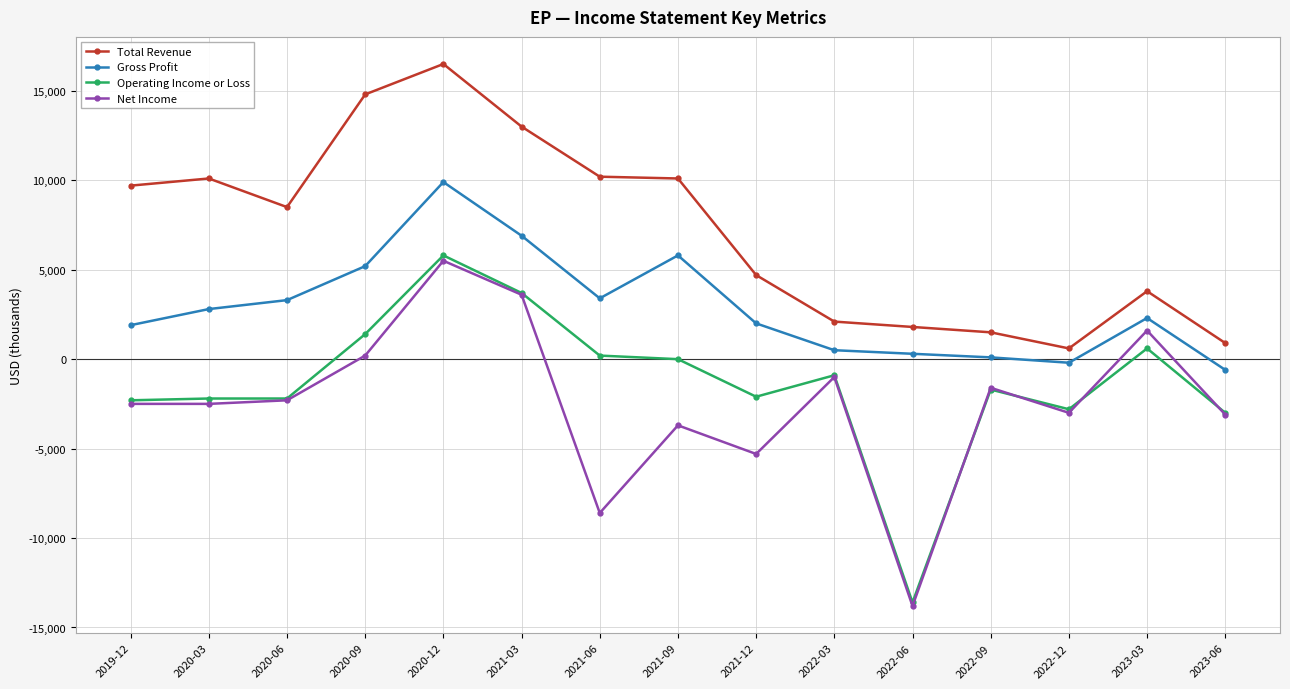

Where is the first local maximum for Total Revenue?

2020-03